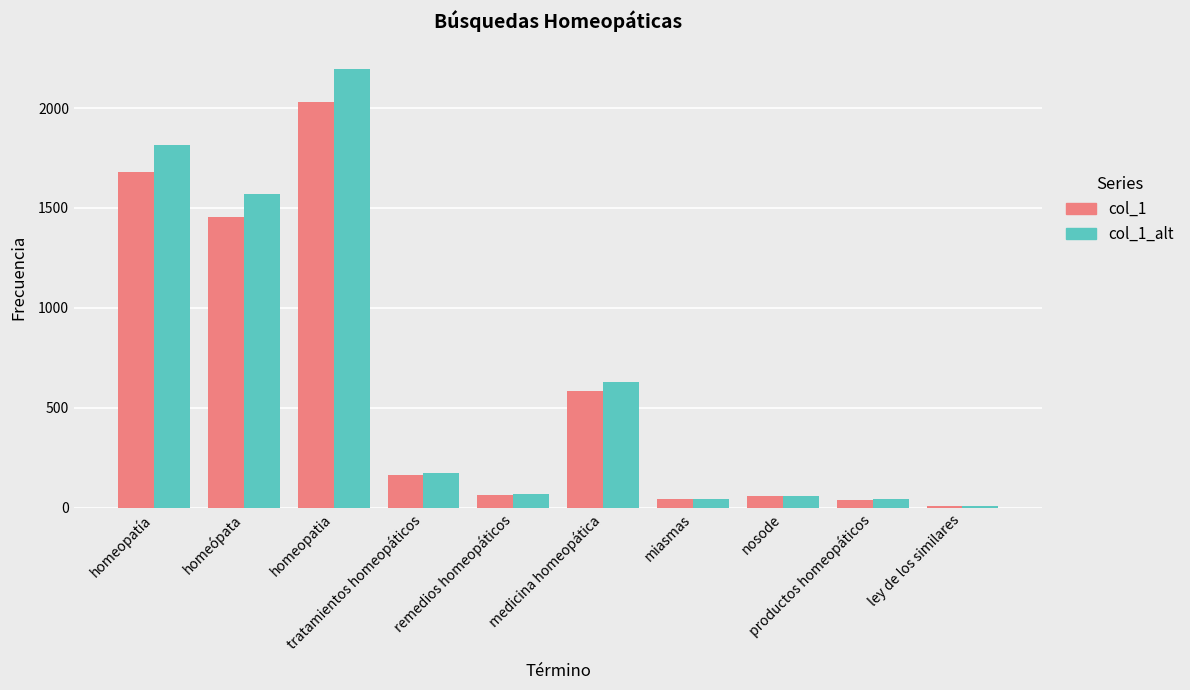

How many data points does each series have?

10